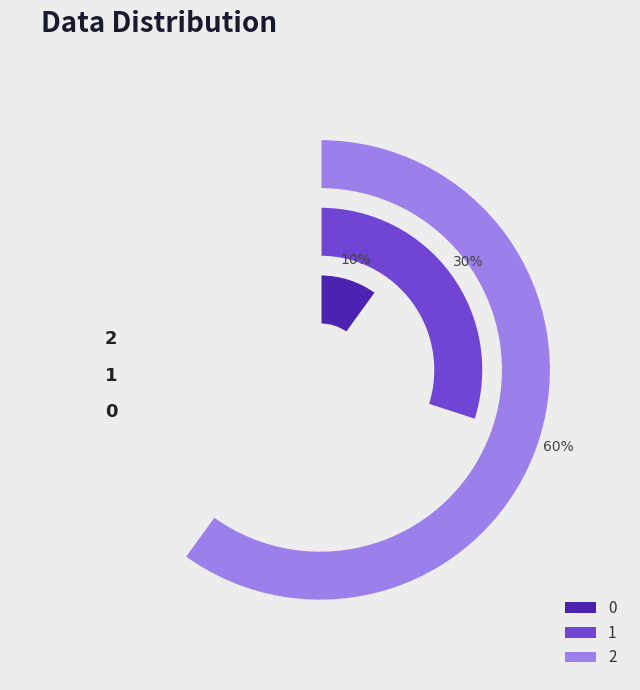

Which slice represents more than half of the pie?

2